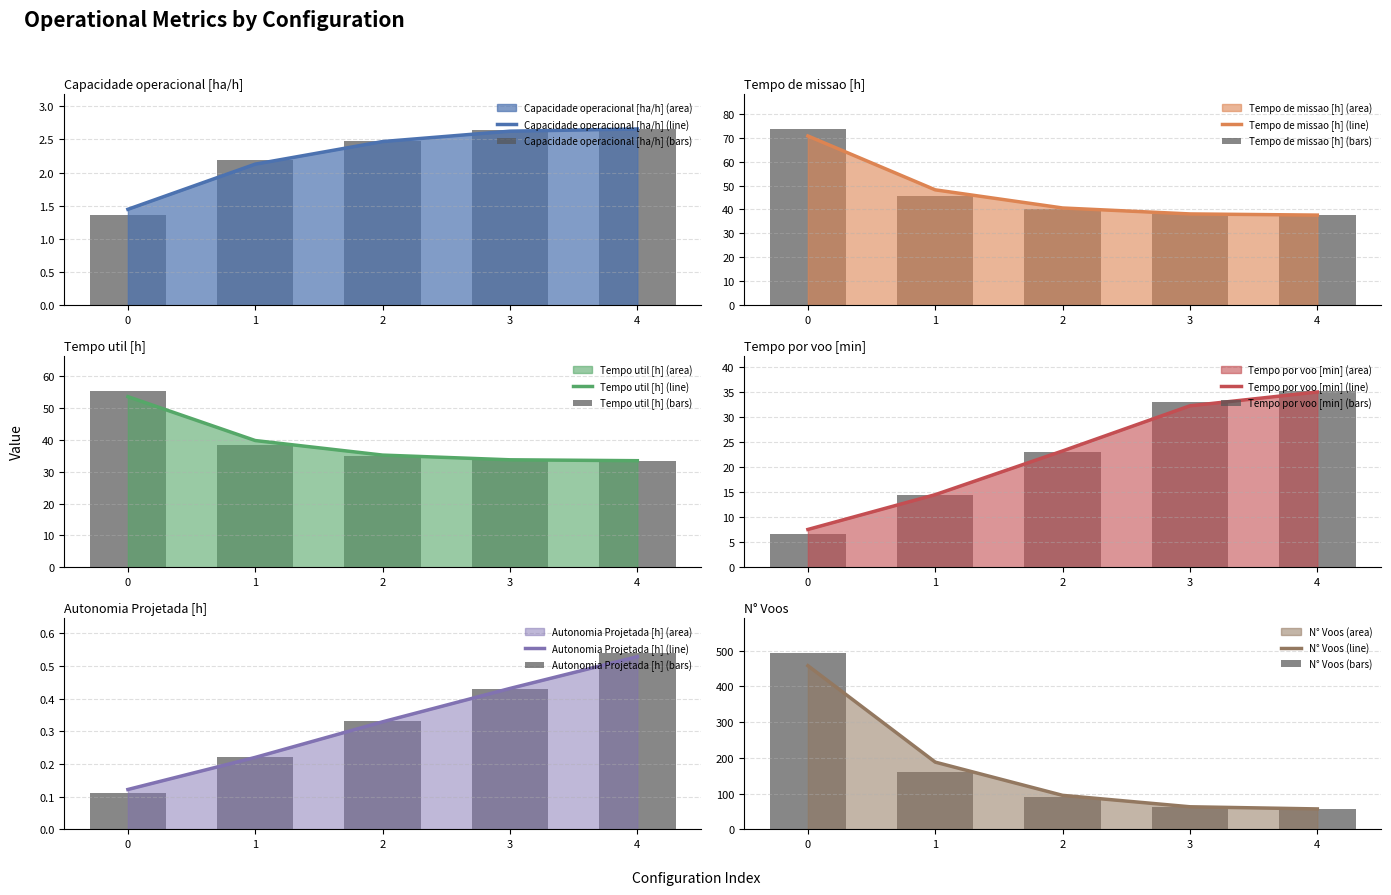

What is the difference between the Tempo por voo [min] values at 1 and 0?

7.7